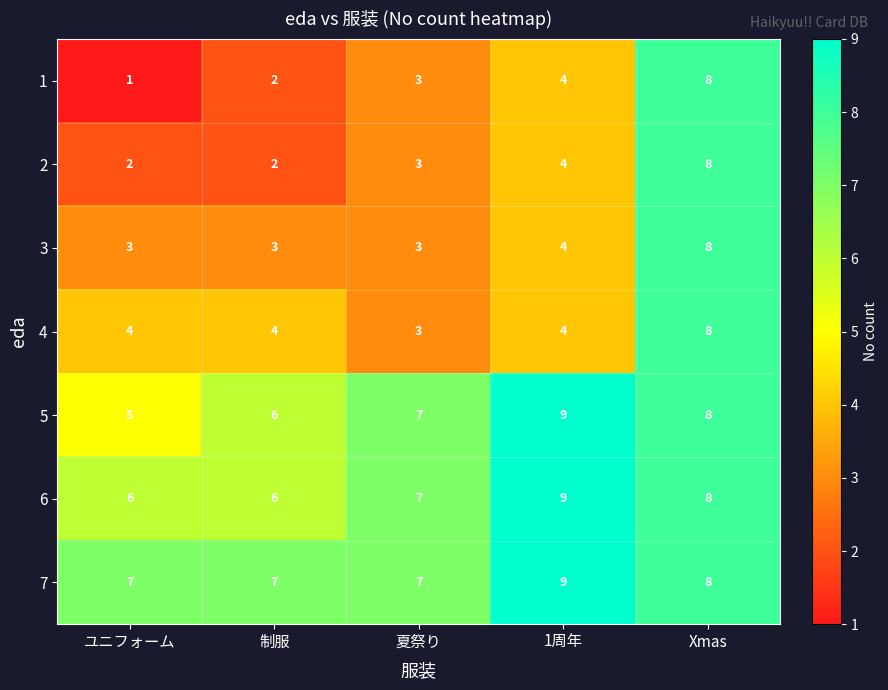

What is the difference between the highest and lowest values at 1周年?

5